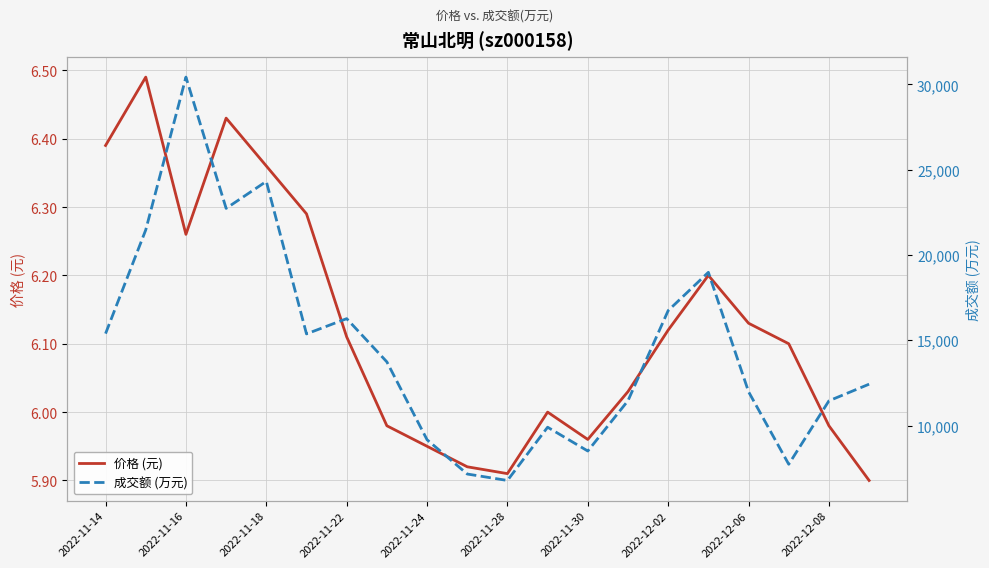

True or false: 价格 (元) and 成交额 (万元) intersect in this chart.

False